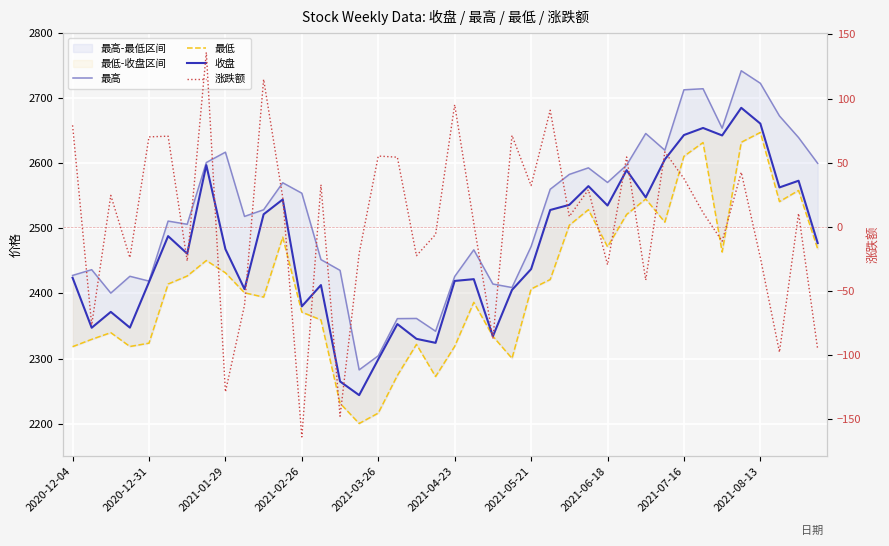

In 收盘, how many points are lower than both neighbors (excluding endpoints)?

12